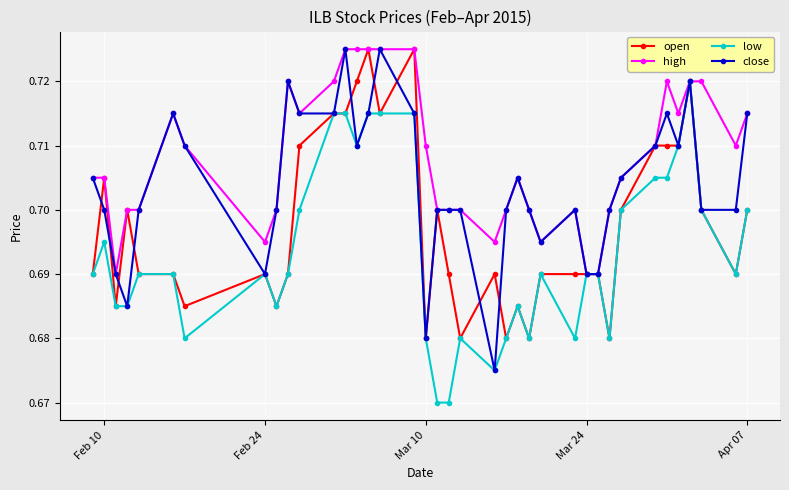

At how many categories does at least one series exceed 0?

38